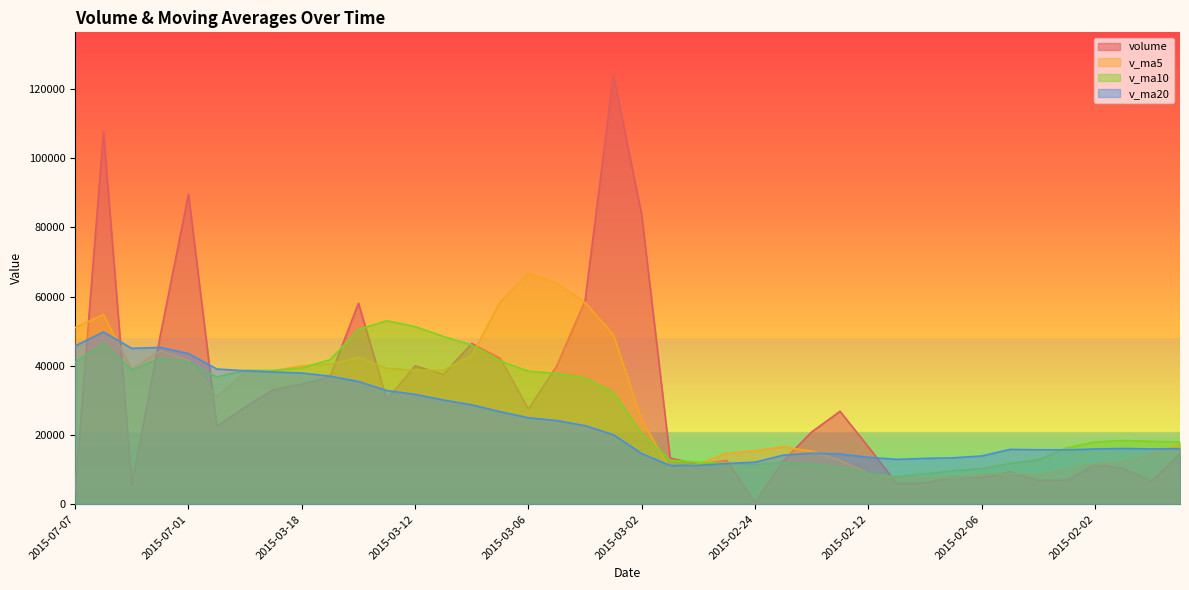

What is the total value across all series at 2015-07-01?

215780.5